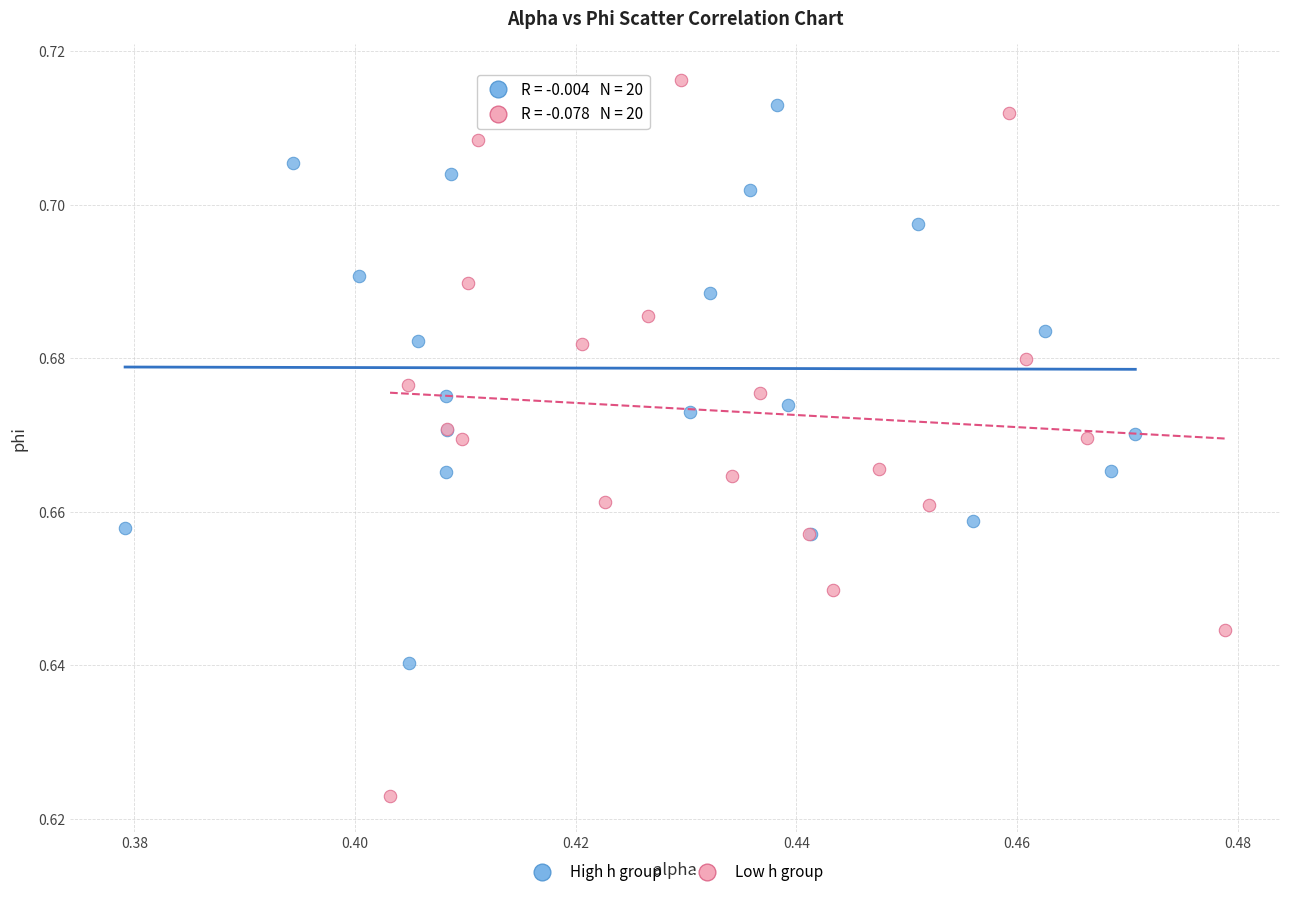

Which series has the widest spread of Y values?

Low h group